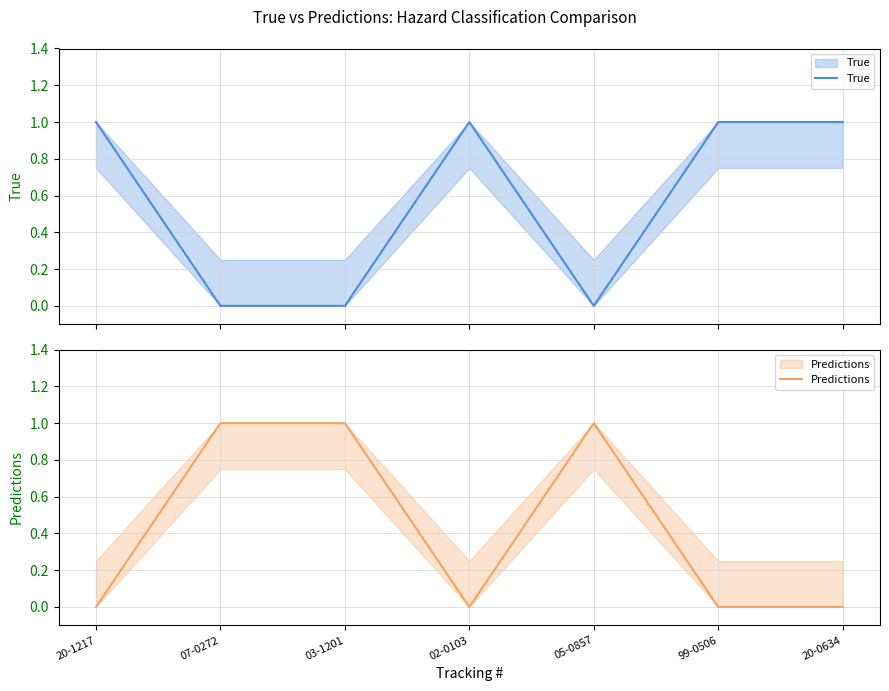

Between 07-0272 and 02-0103, which is larger?

02-0103